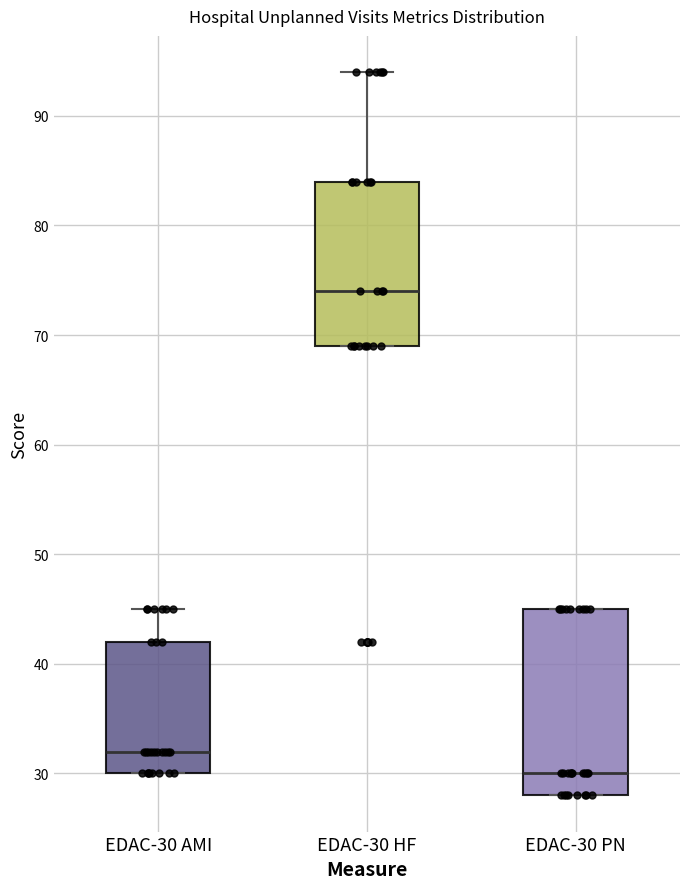

Which box's median line is the lowest?

EDAC-30 PN